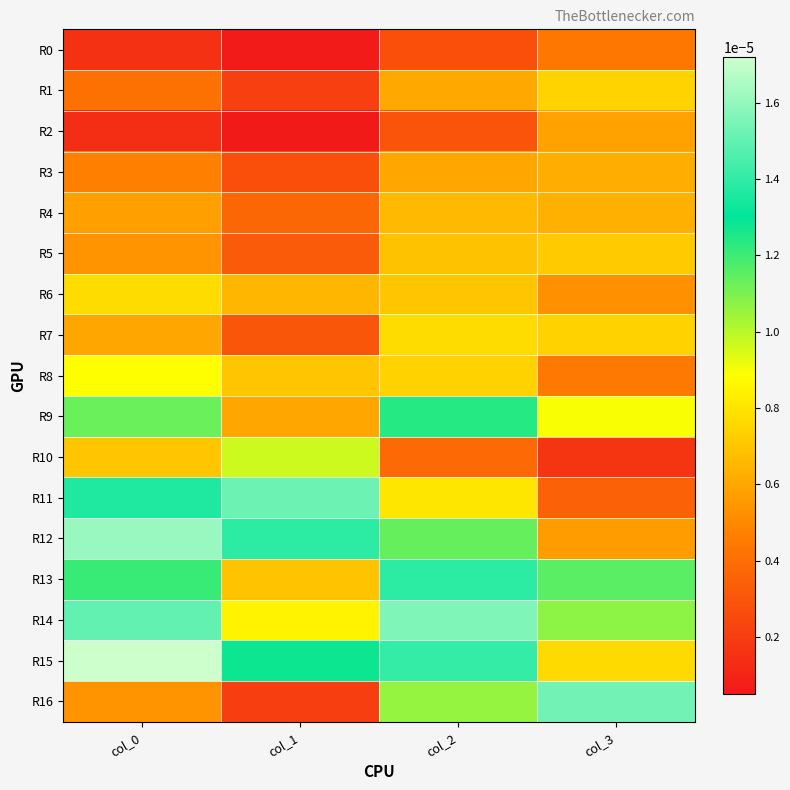

How many distinct data groups are displayed?

17